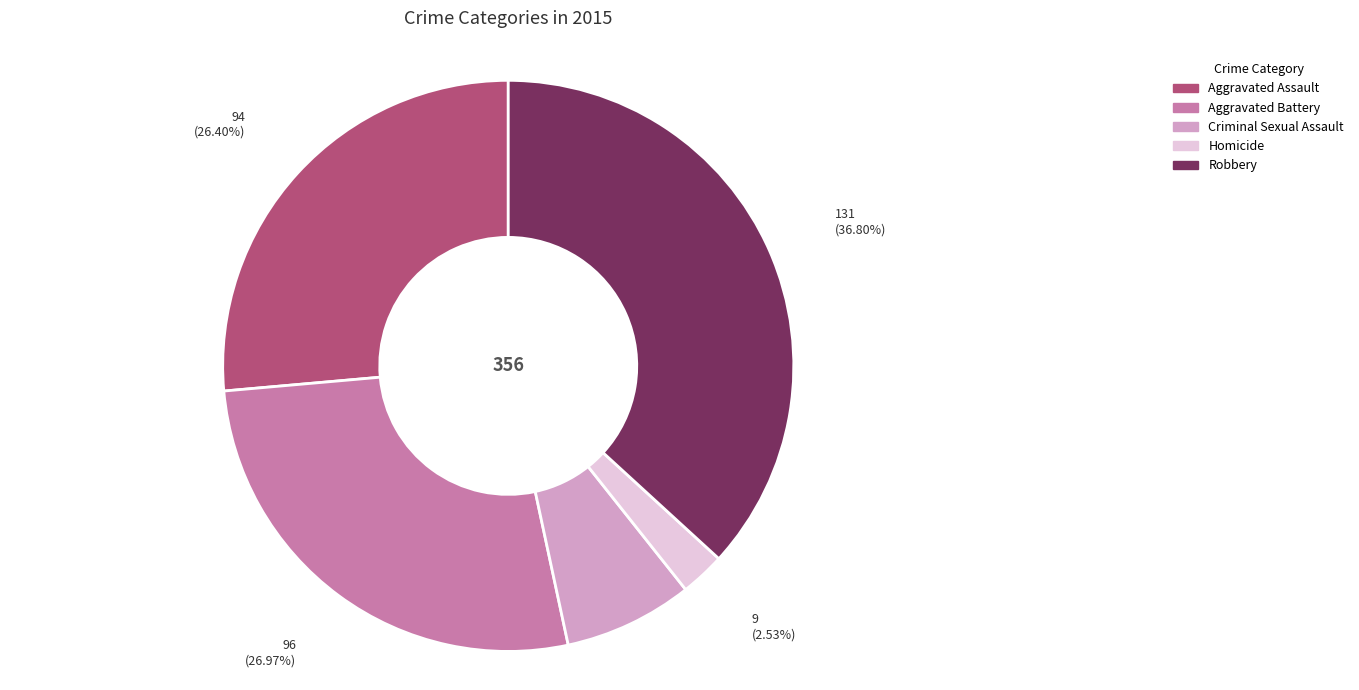

Is there a majority slice in this chart?

No